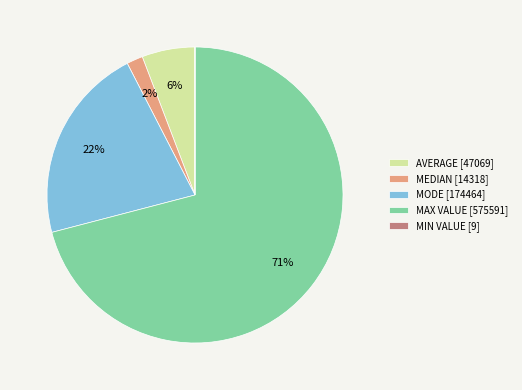

To the nearest percent, what is the difference between the MEDIAN [14318] and AVERAGE [47069] slice percentages?

4%